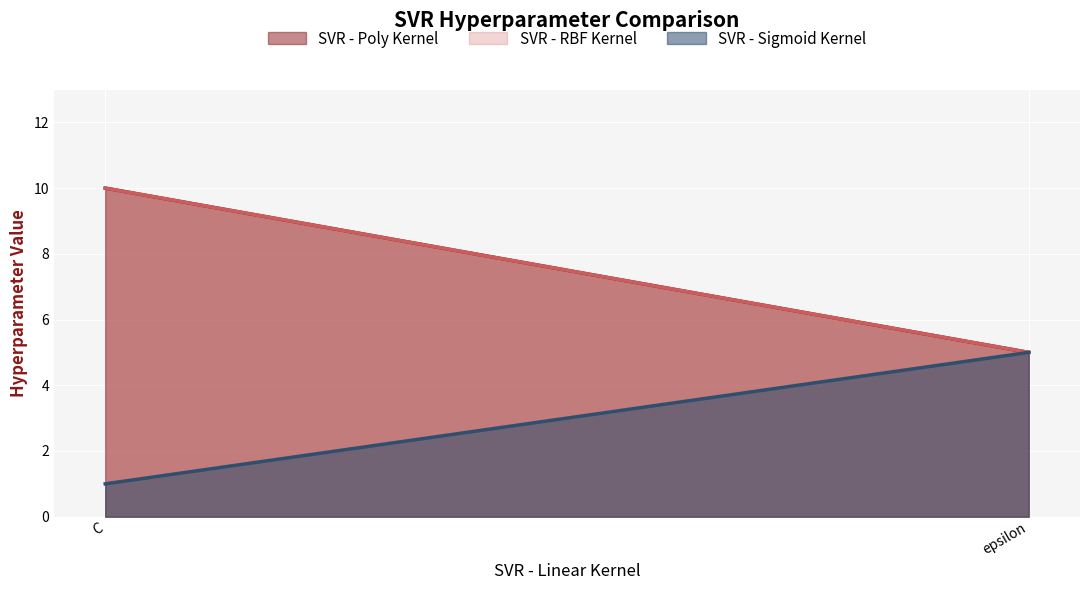

Reading left to right, extract all data points from this chart.

SVR - Poly Kernel: C=10	epsilon=5
SVR - RBF Kernel: C=10	epsilon=5
SVR - Sigmoid Kernel: C=1	epsilon=5